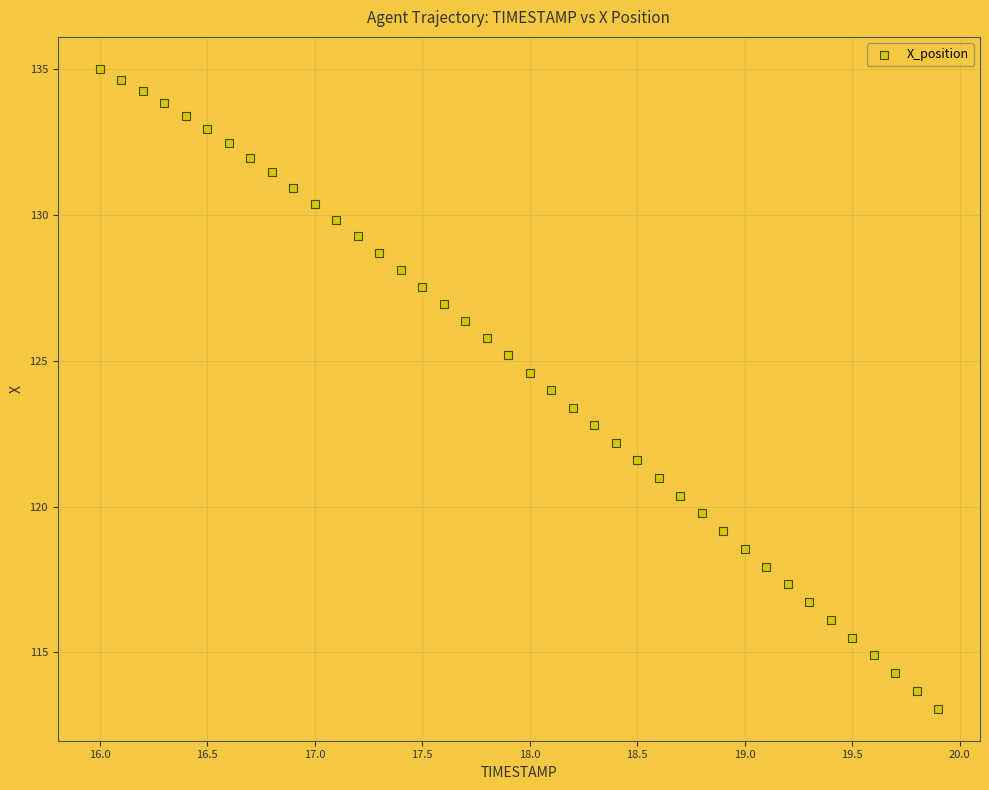

What is the range of X values (max minus min)?

3.9